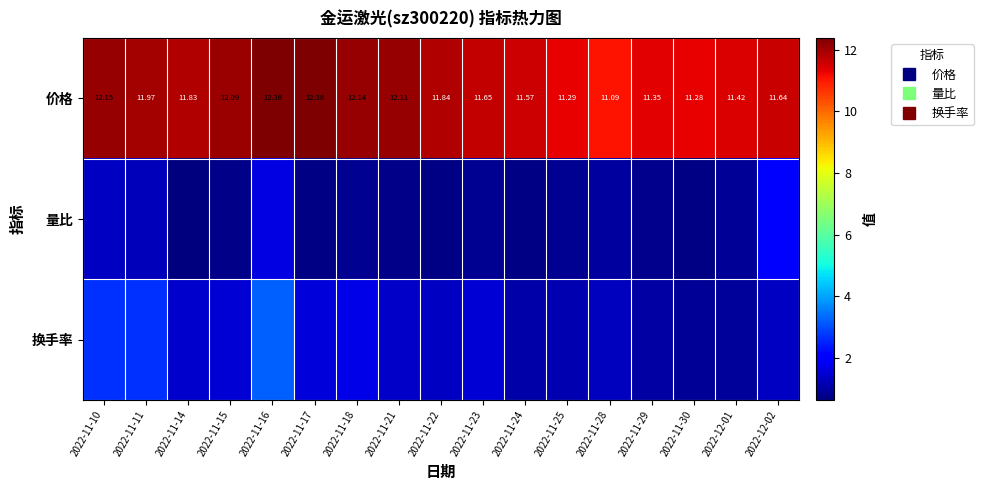

What is the minimum value shown in the chart?

0.6